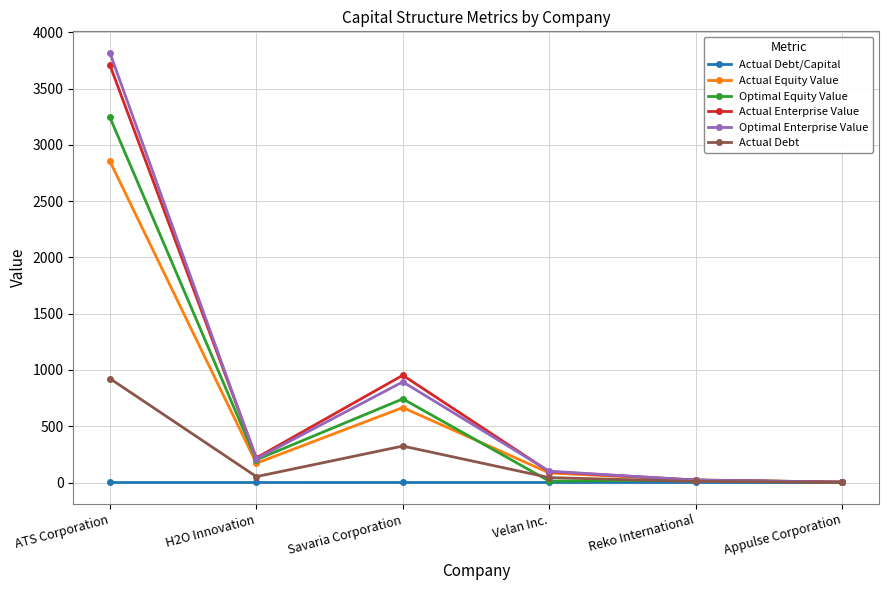

What is the total value across all series at Velan Inc.?

338.1